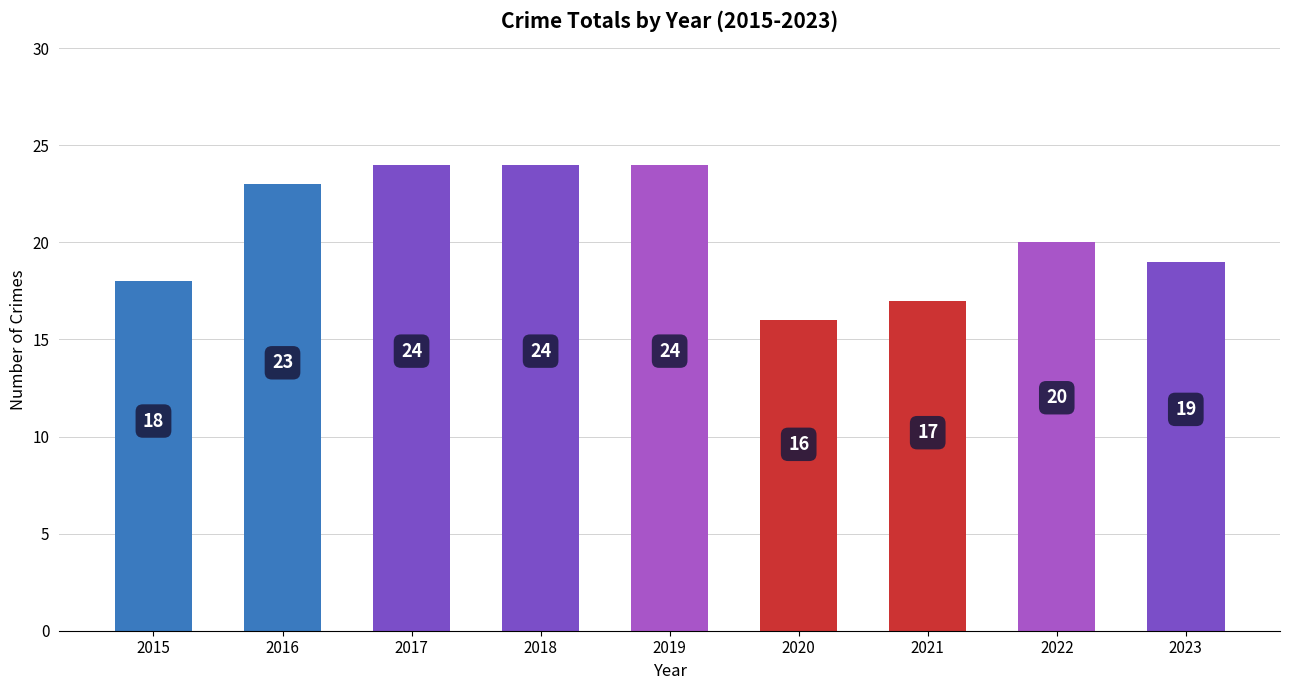

The chart shows a value of 15 at 2016. True or false?

False